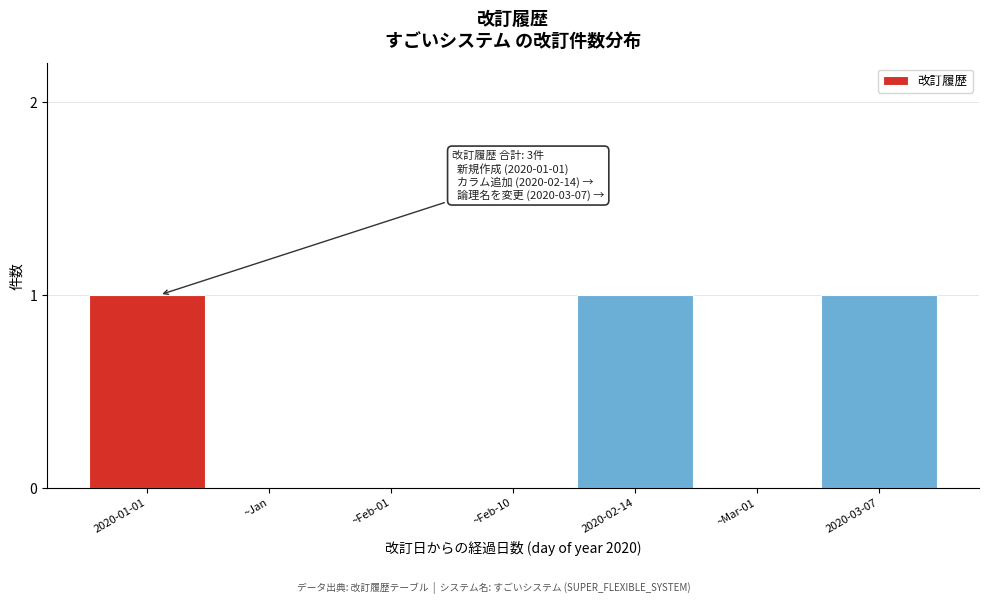

Reading left to right, extract all data points from this chart.

2020-01-01=1	~Jan=0	~Feb-01=0	~Feb-10=0	2020-02-14=1	~Mar-01=0	2020-03-07=1